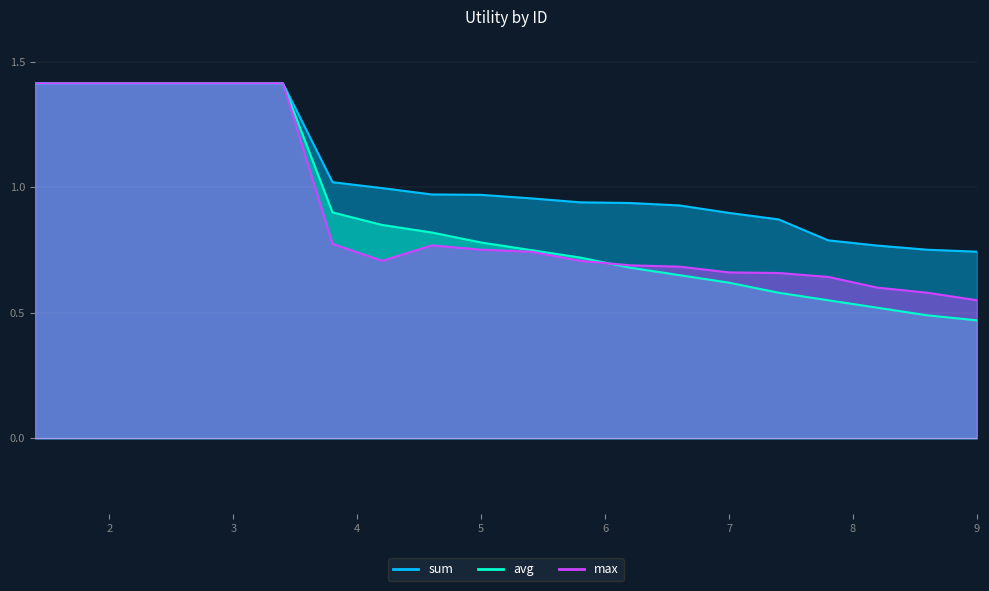

What are all the series names shown in the legend?

sum, avg, max